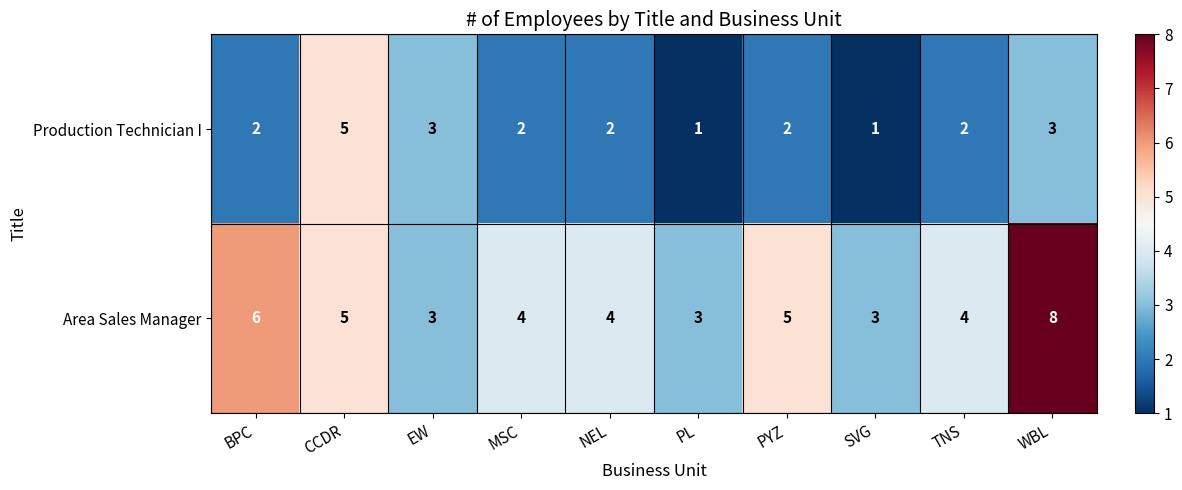

What is the sum of all Production Technician I values?

23